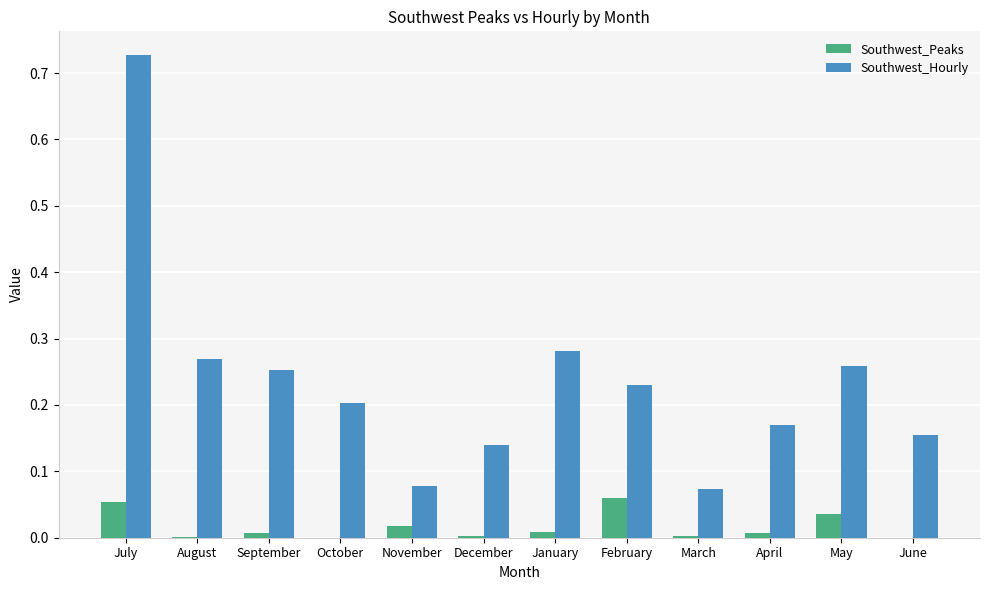

Which series has the largest total across all categories?

Southwest_Hourly